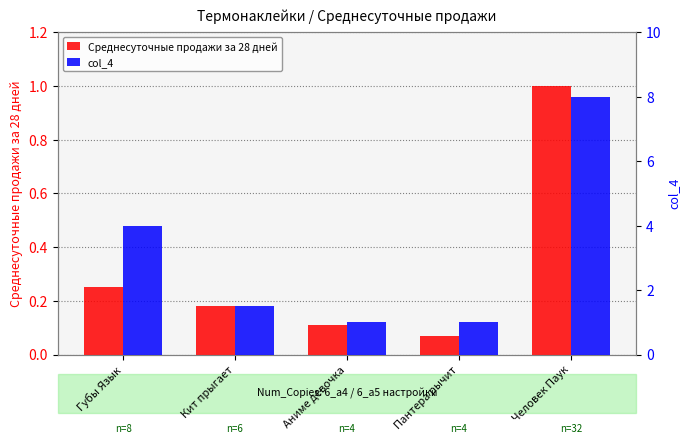

What is the sum of all Среднесуточные продажи за 28 дней values?

1.6